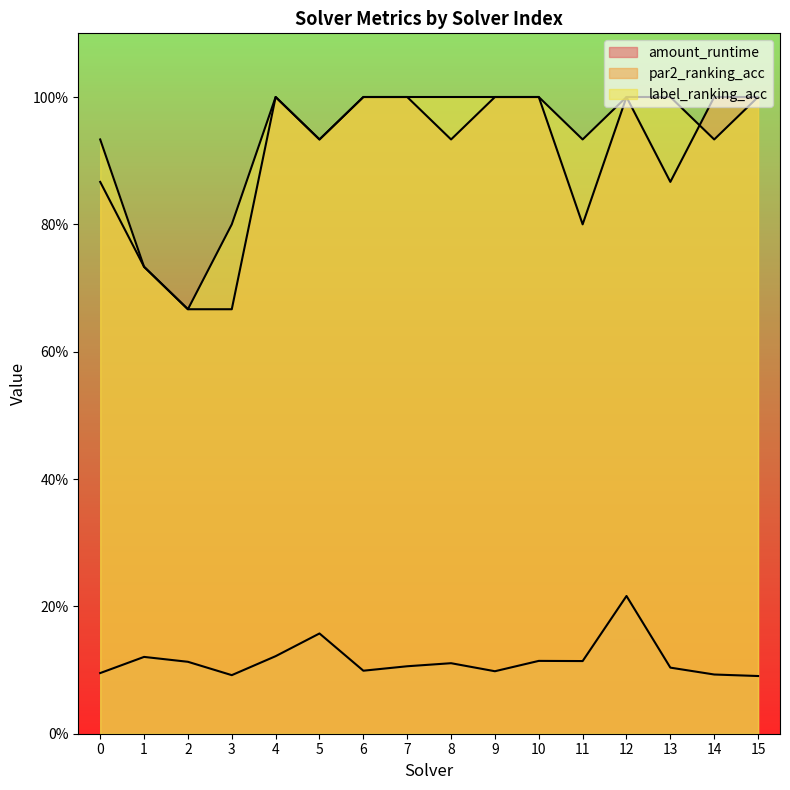

At which category is the sum across all series the highest?

12